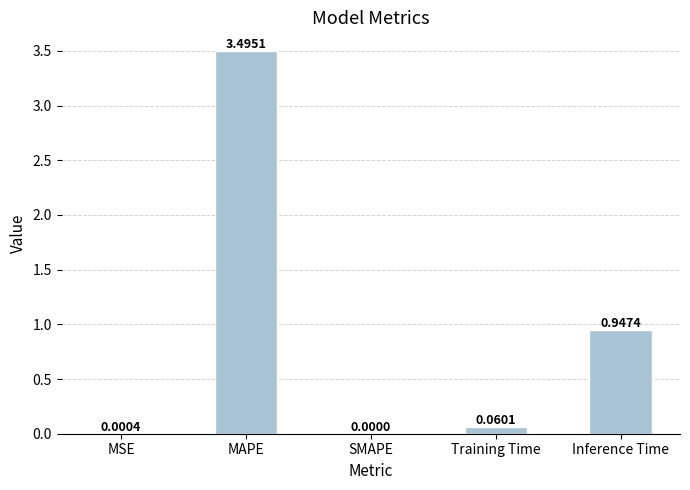

What is the difference between the values at MAPE and Inference Time?

2.5